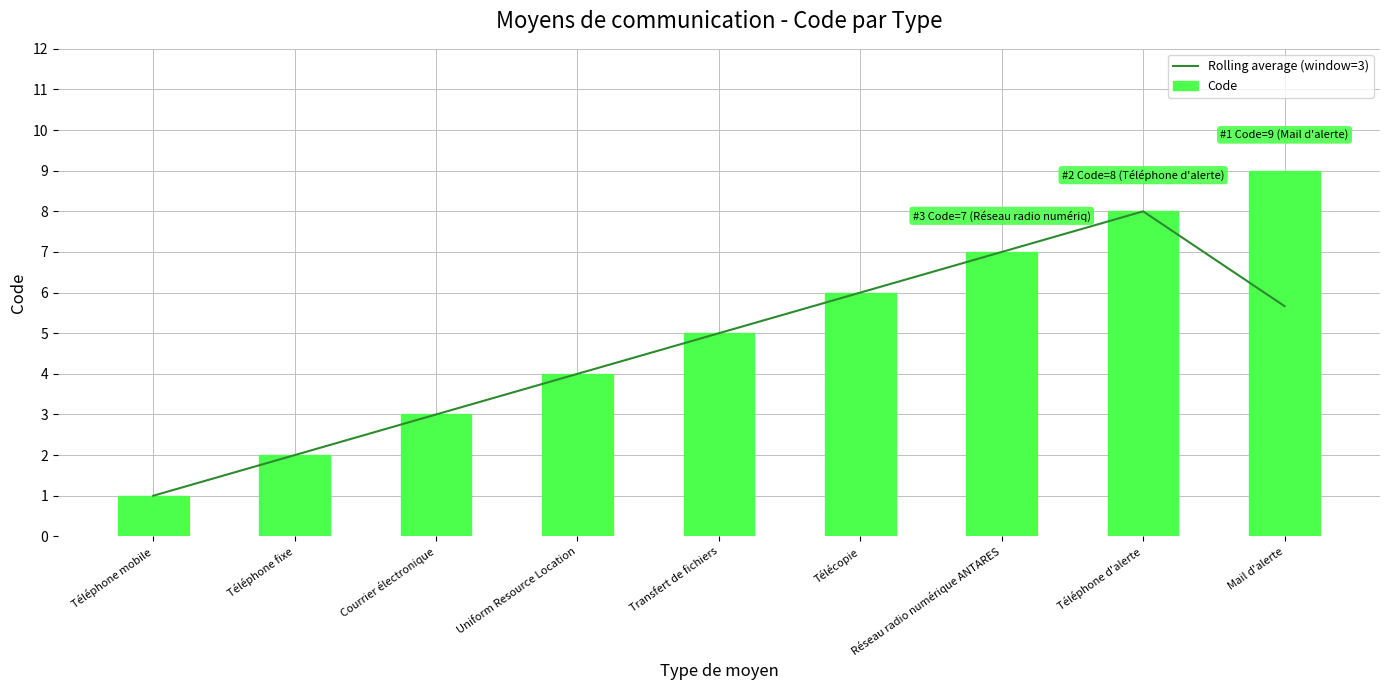

Reading left to right, transcribe all the data shown in this chart.

Rolling average (window=3): Téléphone mobile=1.0	Téléphone fixe=2.0	Courrier électronique=3.0	Uniform Resource Location=4.0	Transfert de fichiers=5.0	Télécopie=6.0	Réseau radio numérique ANTARES=7.0	Téléphone d'alerte=8.0	Mail d'alerte=5.7
Code: Téléphone mobile=1.0	Téléphone fixe=2.0	Courrier électronique=3.0	Uniform Resource Location=4.0	Transfert de fichiers=5.0	Télécopie=6.0	Réseau radio numérique ANTARES=7.0	Téléphone d'alerte=8.0	Mail d'alerte=9.0